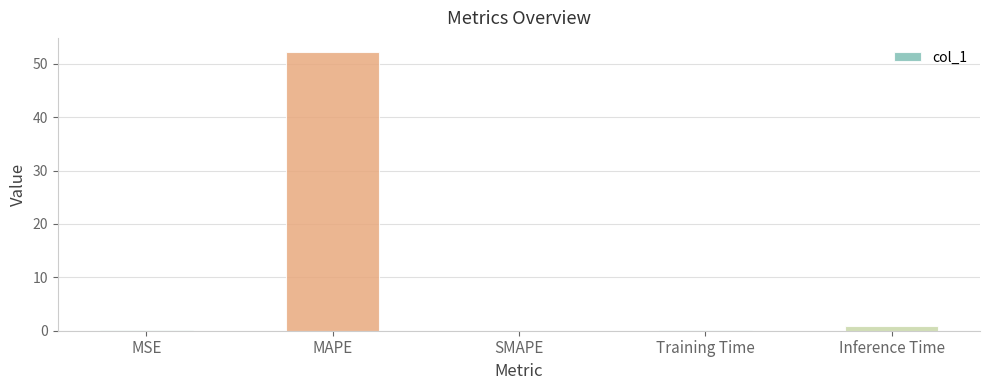

At which label is the value closest to 26?

Inference Time